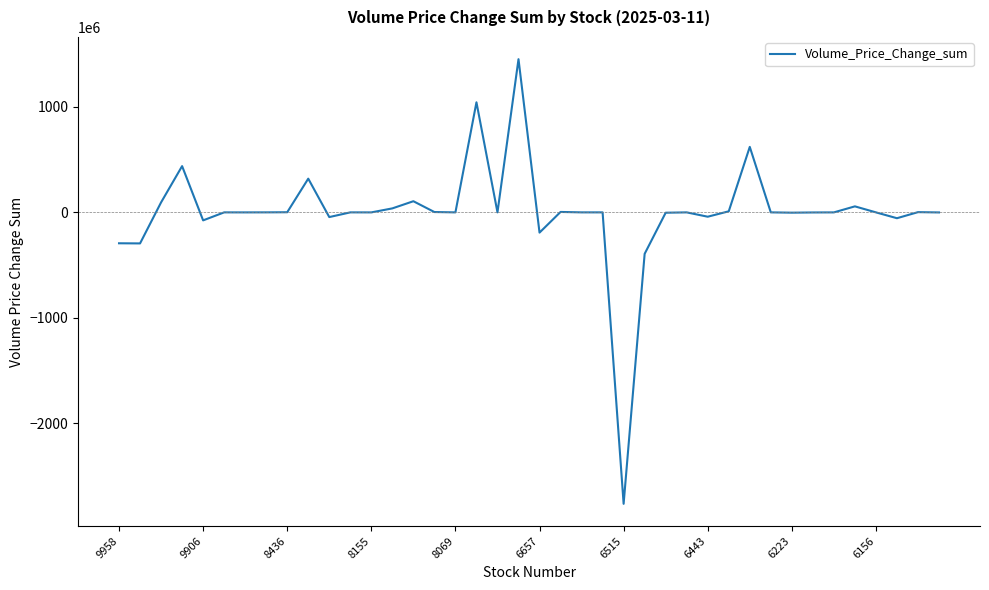

What is the difference between the maximum and minimum values?

4214726395